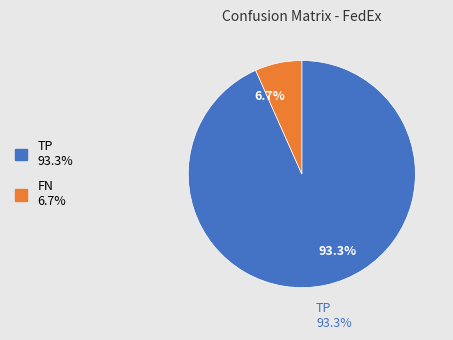

How many slices are in this pie chart?

2